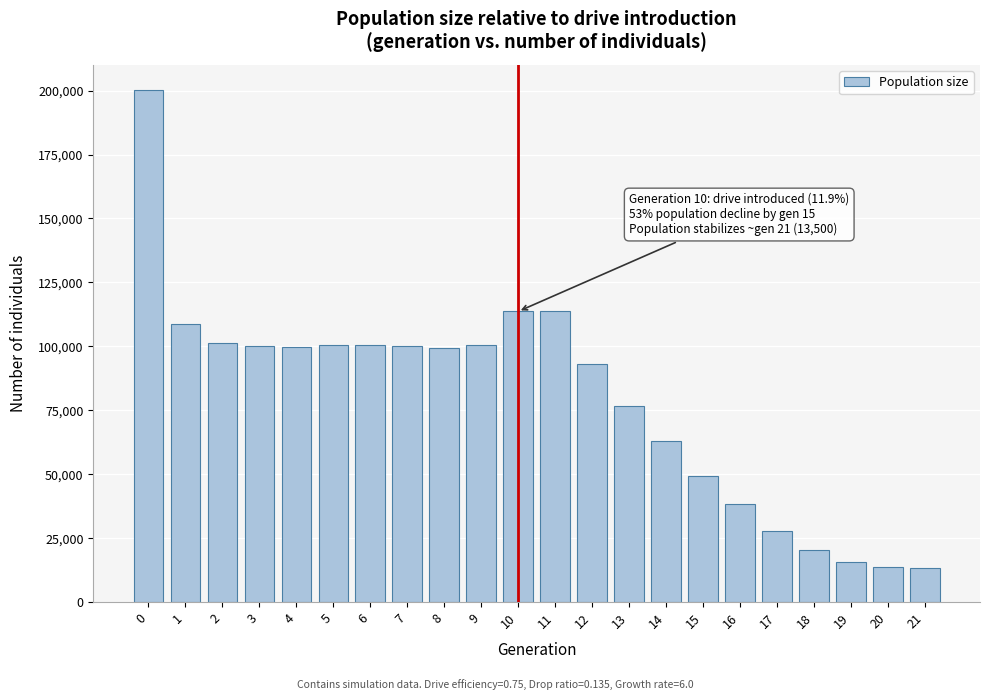

What is the difference between the maximum and minimum values?

186589